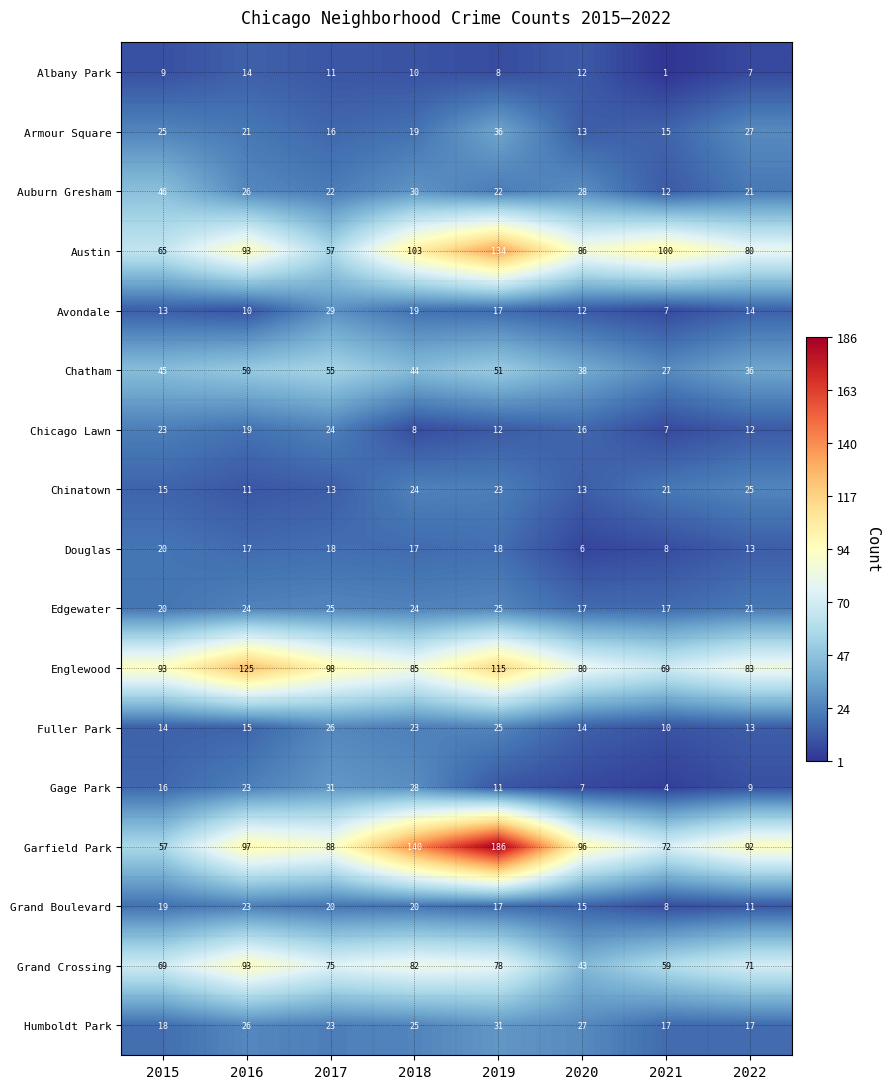

At which label is Austin closest to 95?

2016